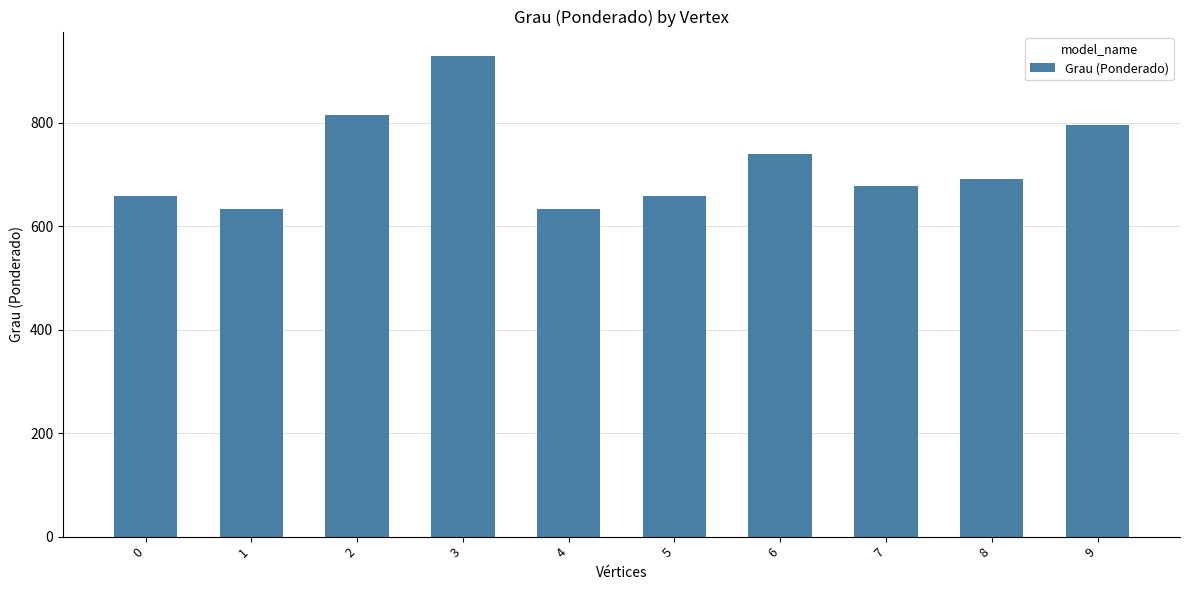

What is the sum of the values at 7 and 4?

1310.8